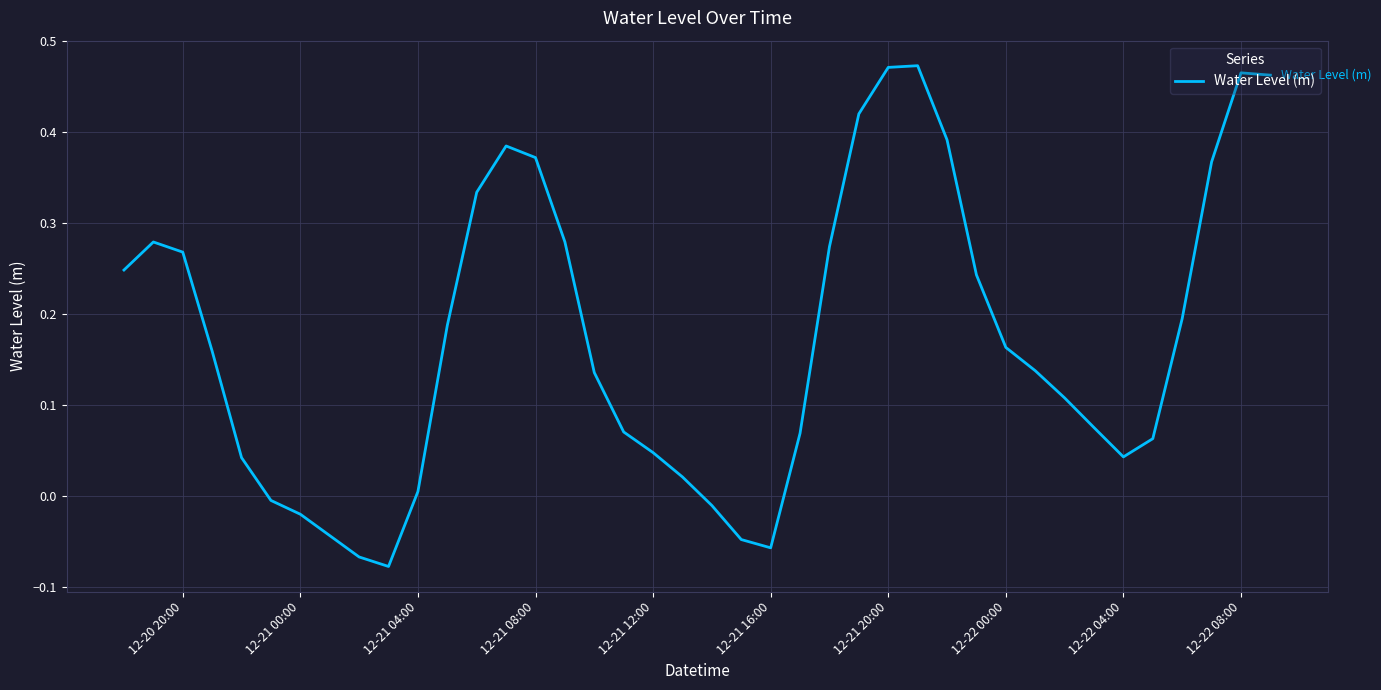

Reading left to right, list all the values displayed in this chart.

0.2	0.3	0.3	0.2	0.0	-0.0	-0.0	-0.0	-0.1	-0.1	0.0	0.2	0.3	0.4	0.4	0.3	0.1	0.1	0.0	0.0	-0.0	-0.0	-0.1	0.1	0.3	0.4	0.5	0.5	0.4	0.2	0.2	0.1	0.1	0.1	0.0	0.1	0.2	0.4	0.5	0.5